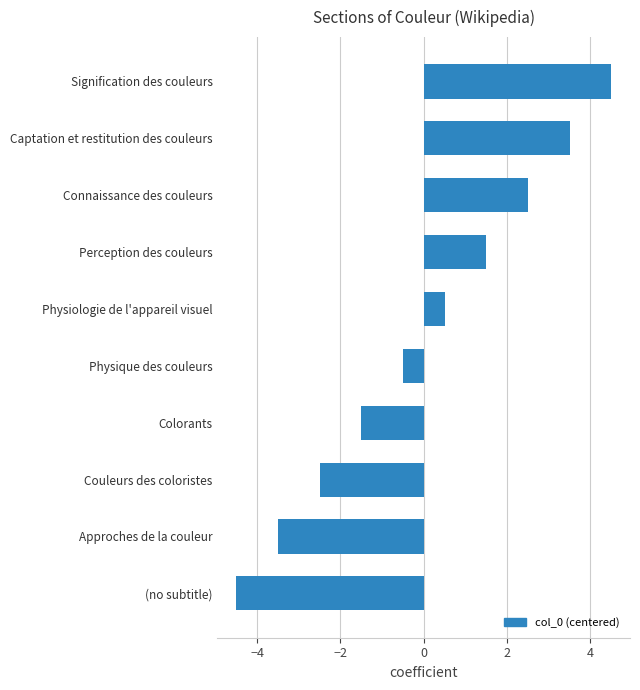

Rank the categories by value from highest to lowest.

Signification des couleurs, Captation et restitution des couleurs, Connaissance des couleurs, Perception des couleurs, Physiologie de l'appareil visuel, Physique des couleurs, Colorants, Couleurs des coloristes, Approches de la couleur, (no subtitle)